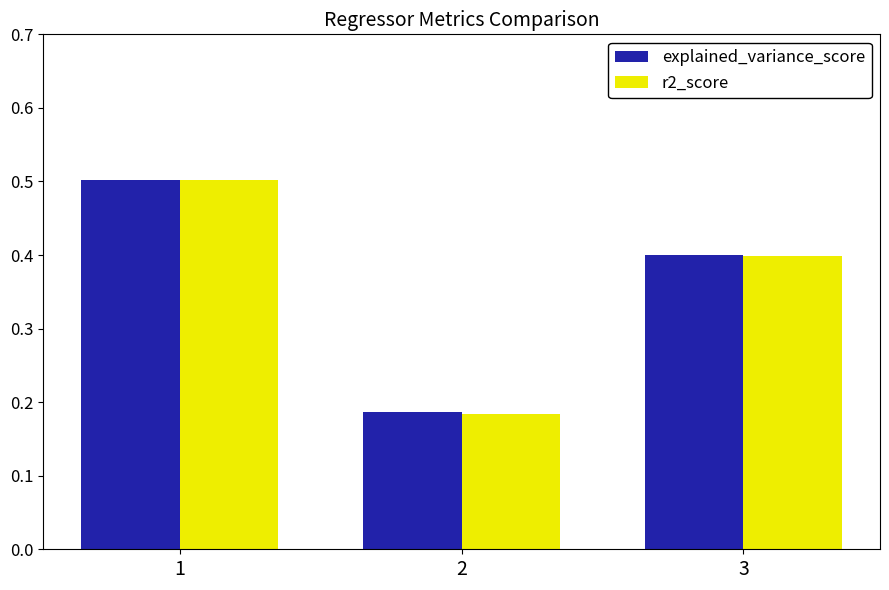

The value of explained_variance_score at 2 is 0.3. True or false?

False